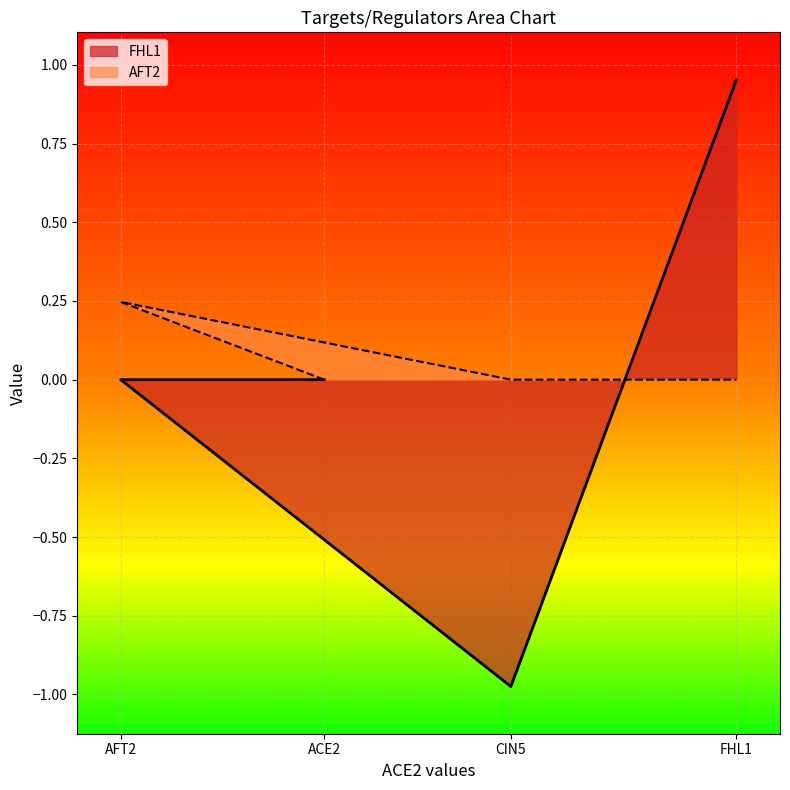

How many positive values does the AFT2 series have?

1